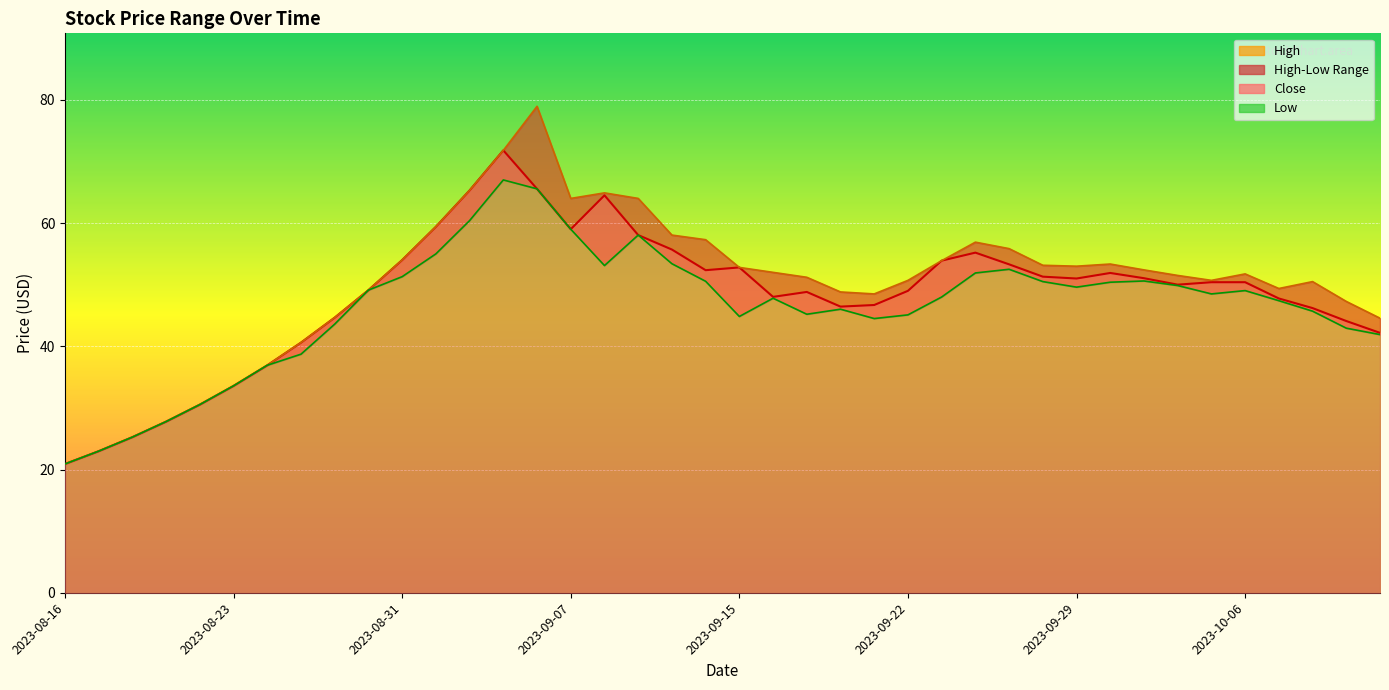

How many values in the Close series exceed 50?

20